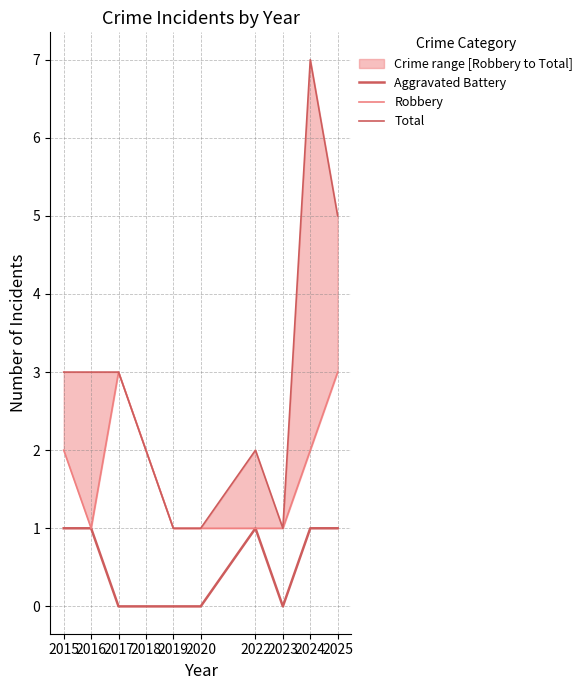

True or false: Aggravated Battery and Total intersect in this chart.

False